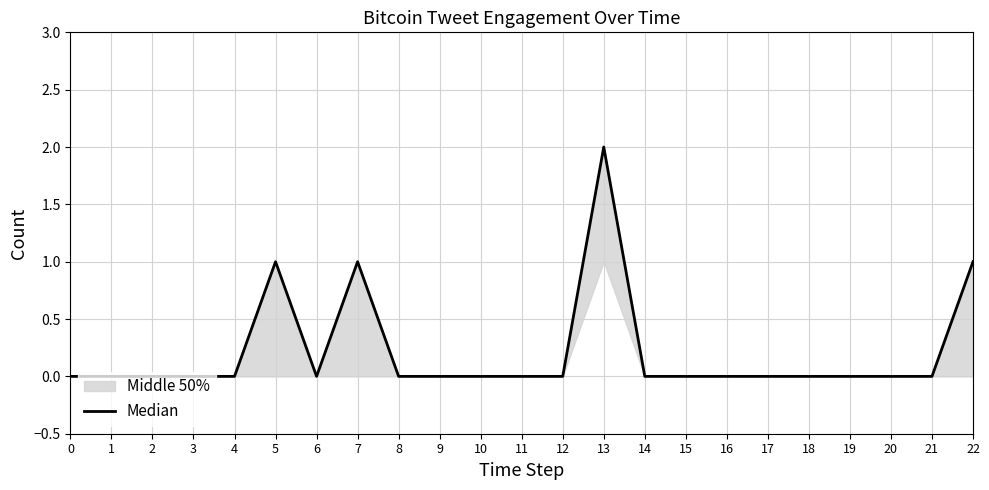

What is the sum of the values at 22 and 20?

1